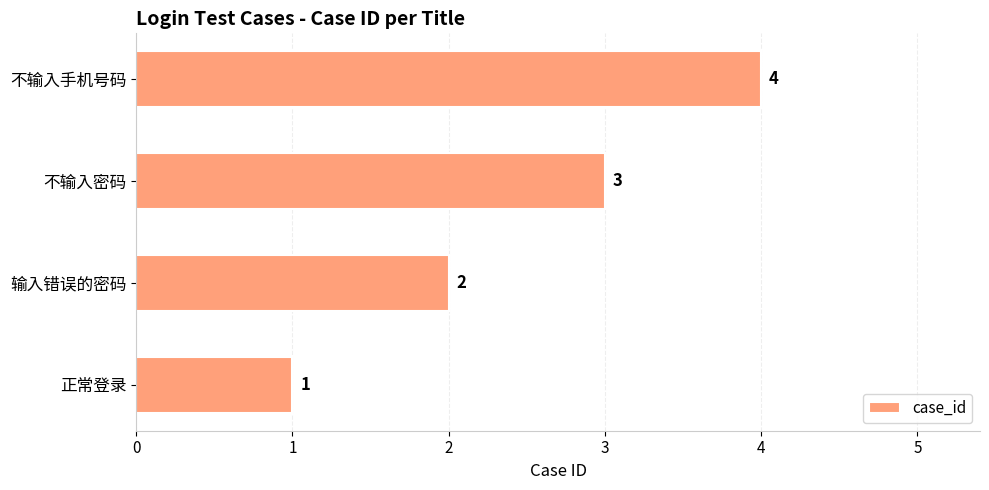

Approximately how many times larger is the value at 输入错误的密码 compared to 不输入密码?

0.7